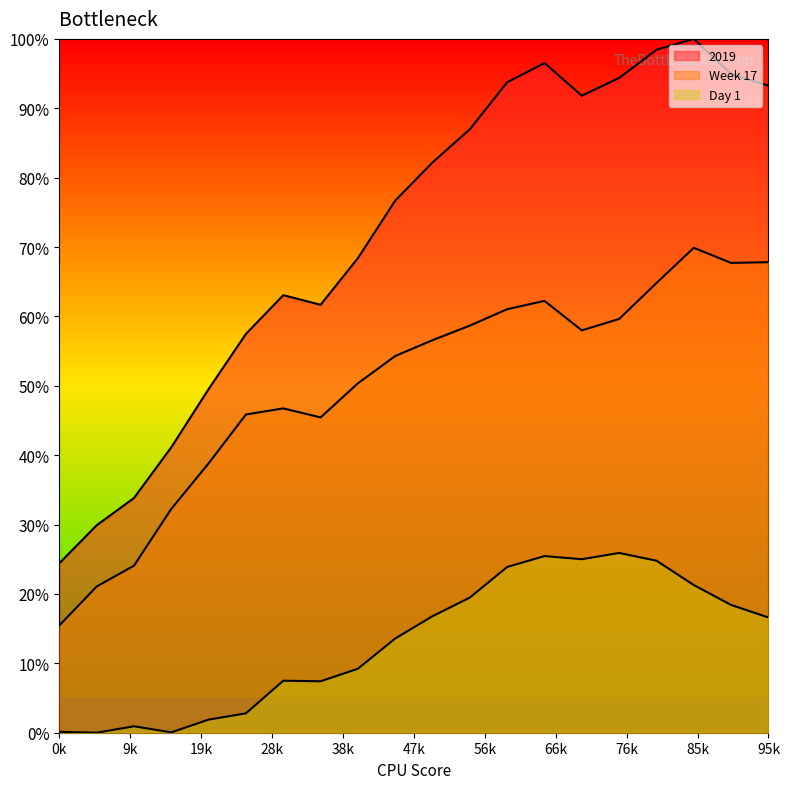

What is the sum of all Week 17 values?

1000.8